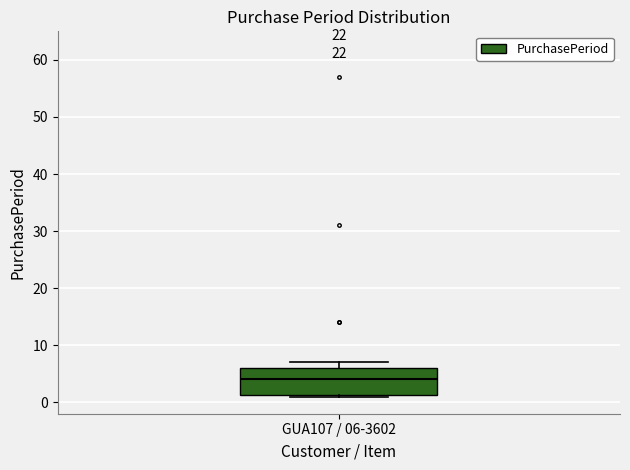

Where is the upper edge of the box for GUA107 / 06-3602 on the y-axis? The values are not printed on the chart, so give them approximately, as read against the axis.

6